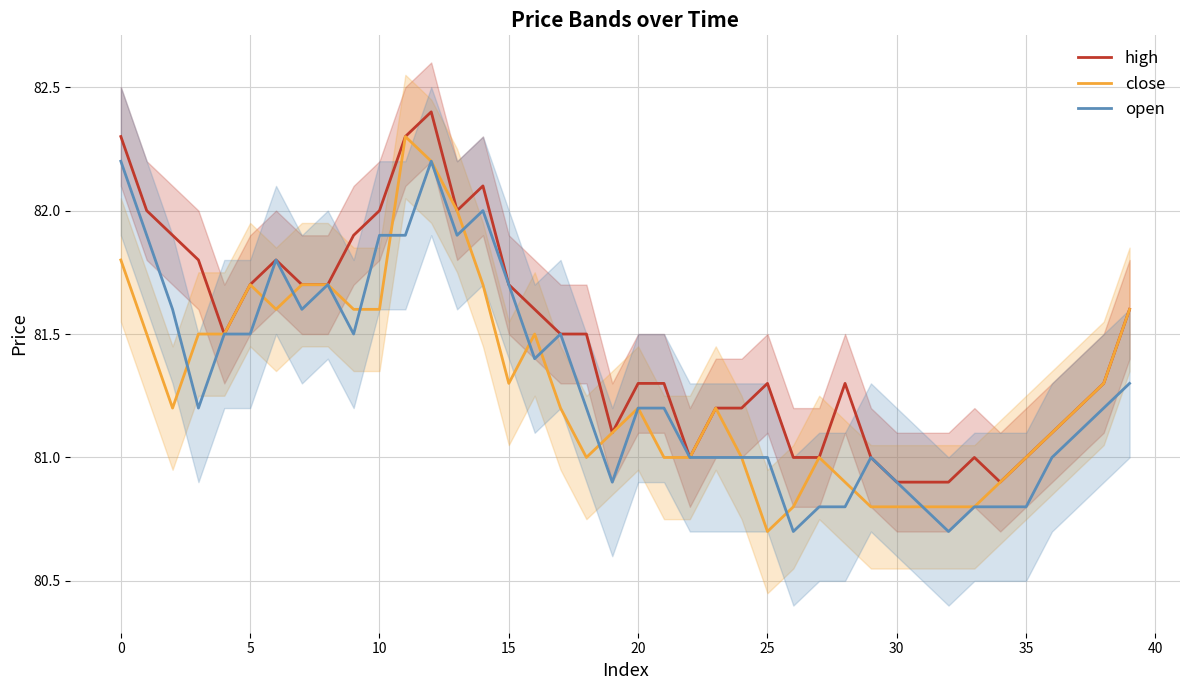

How many interior local peaks does the open series have?

6